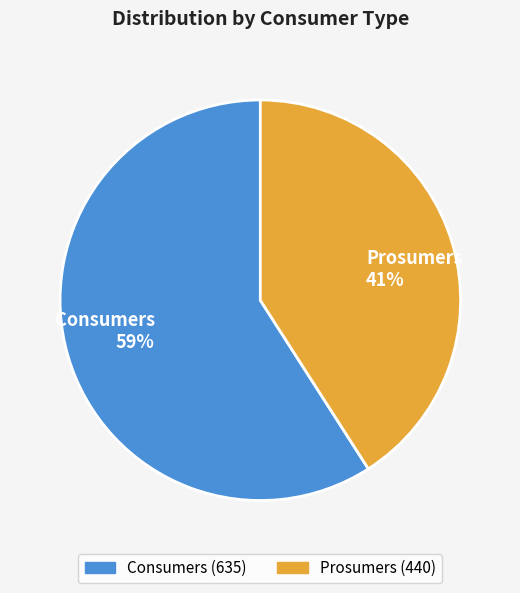

To the nearest percent, what is the difference between the largest and smallest slice percentages?

18%